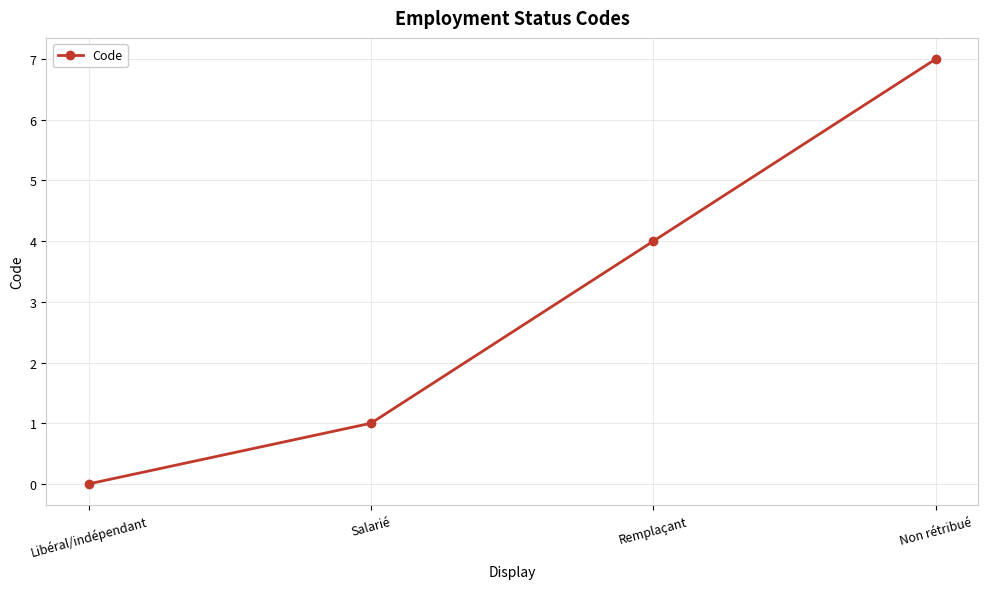

How many lines are shown in the chart?

1